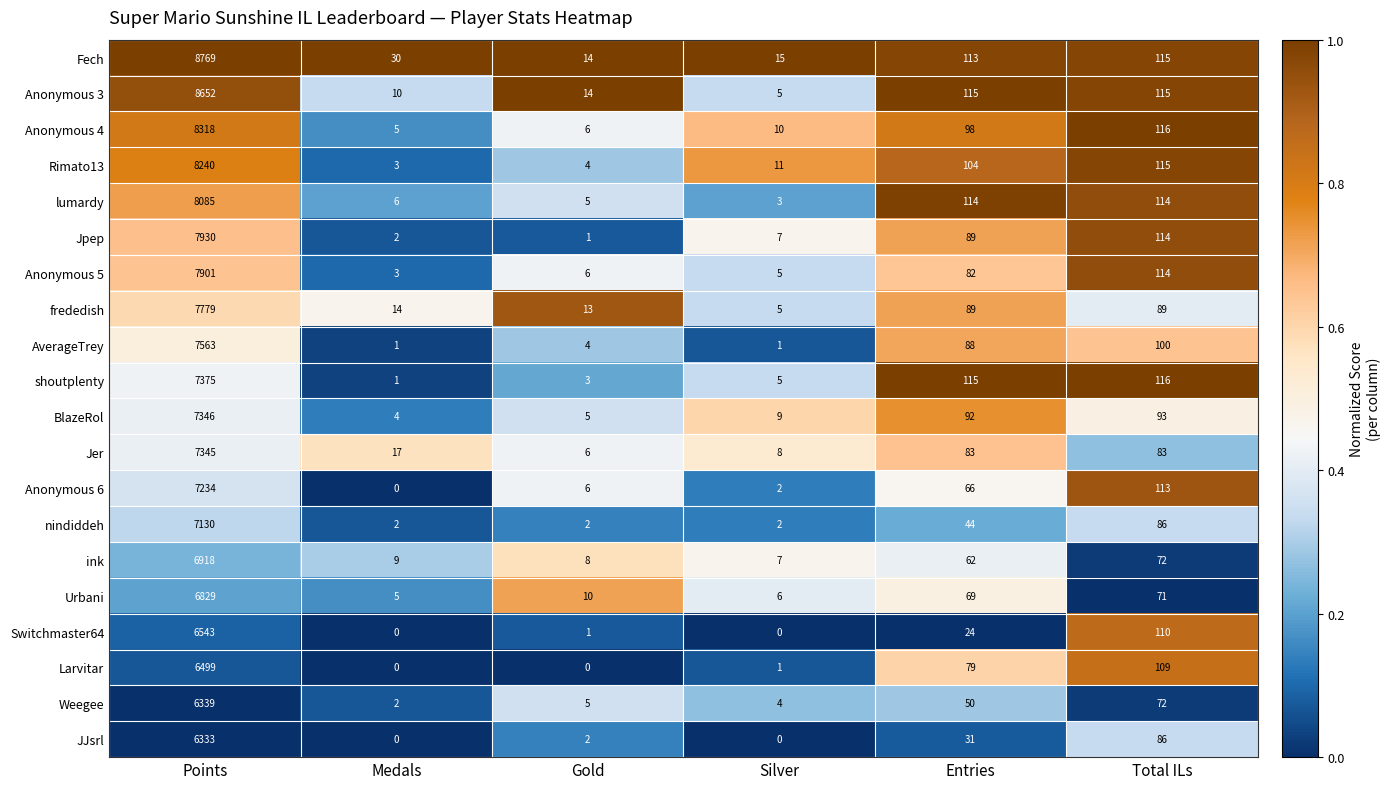

Is it true that ink equals 9 at Medals?

True